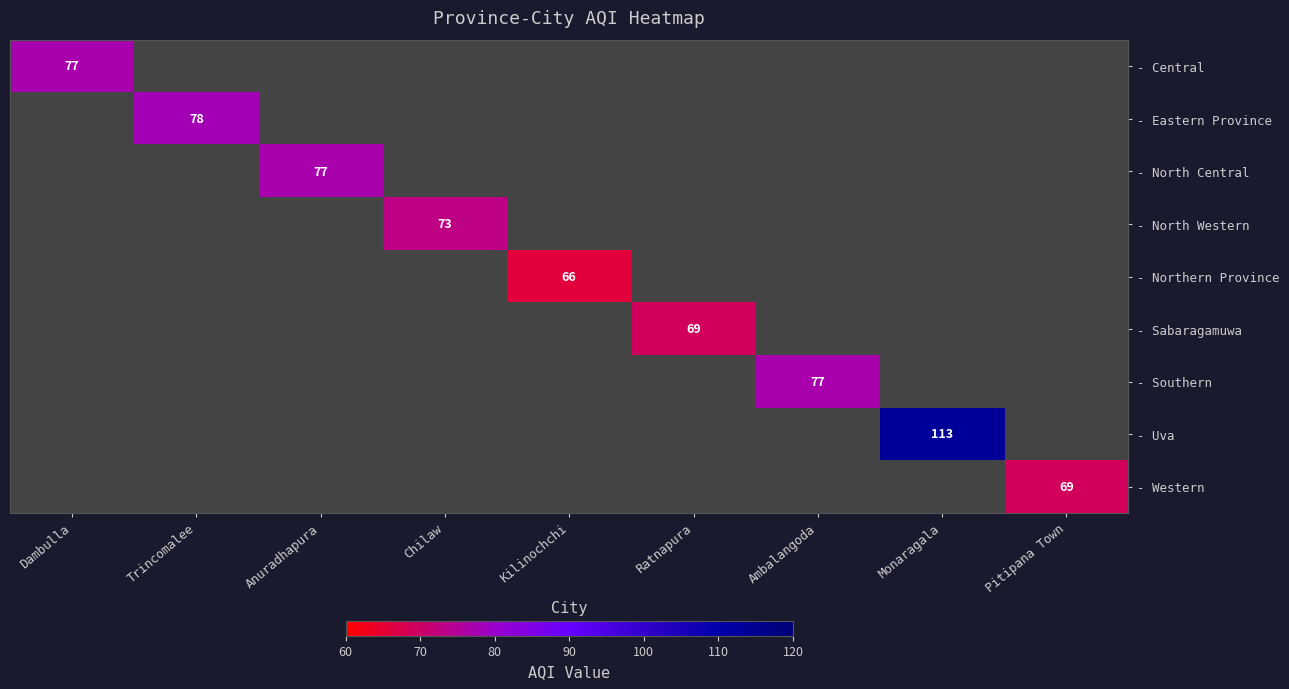

What is the maximum value shown in the chart?

113.0